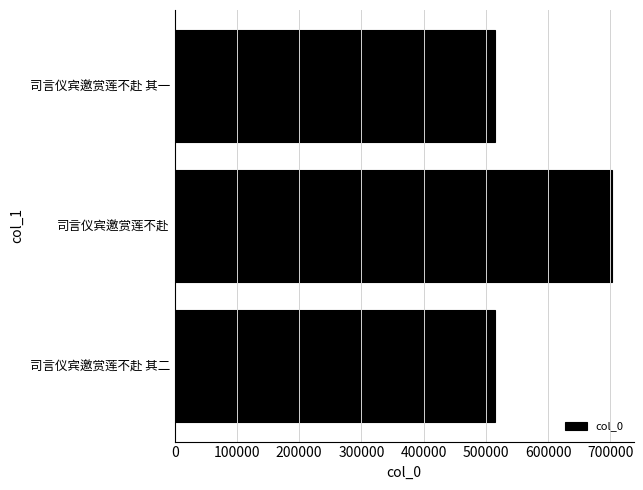

What is the ratio of the value at 司言仪宾邀赏莲不赴 其一 to the value at 司言仪宾邀赏莲不赴 其二?

1.0